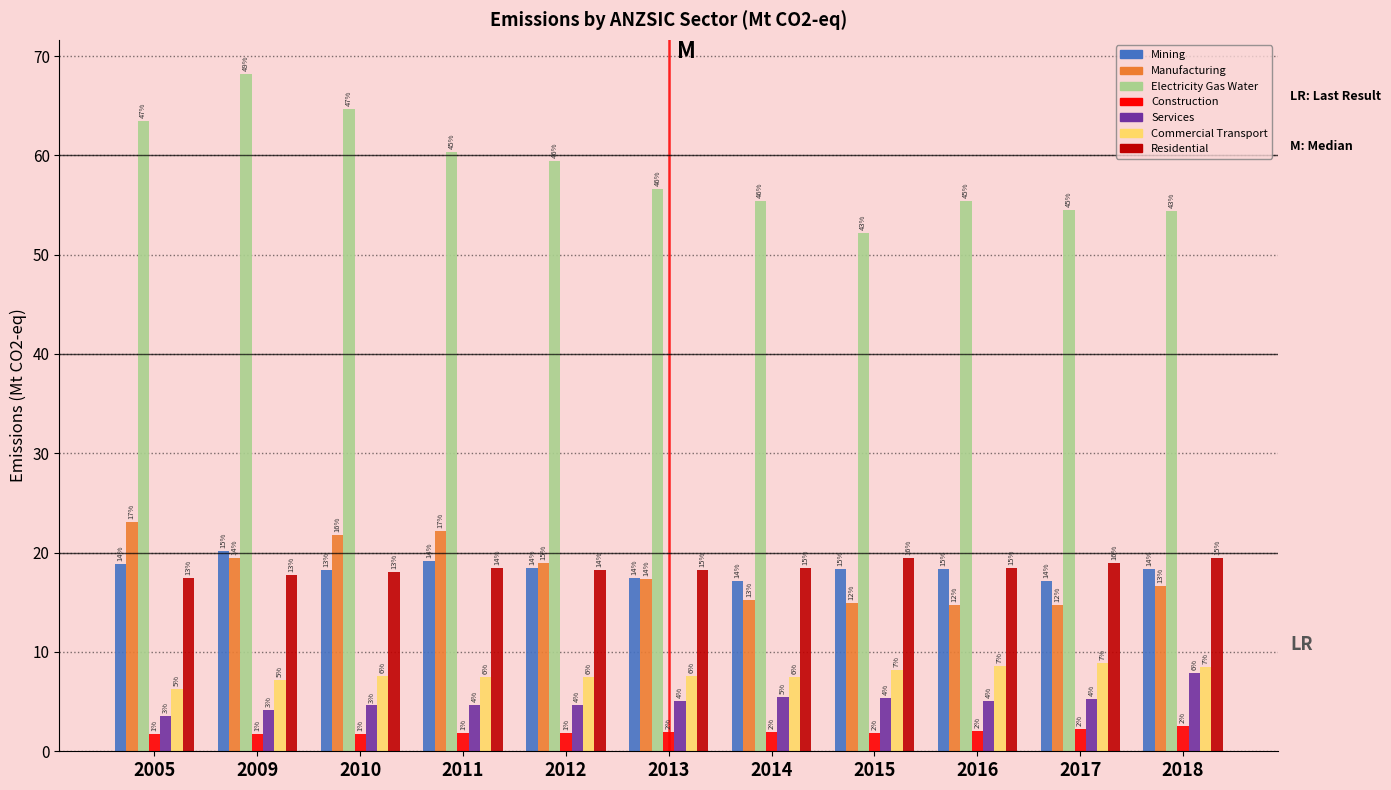

What are all the series names shown in the legend?

Mining, Manufacturing, Electricity Gas Water, Construction, Services, Commercial Transport, Residential